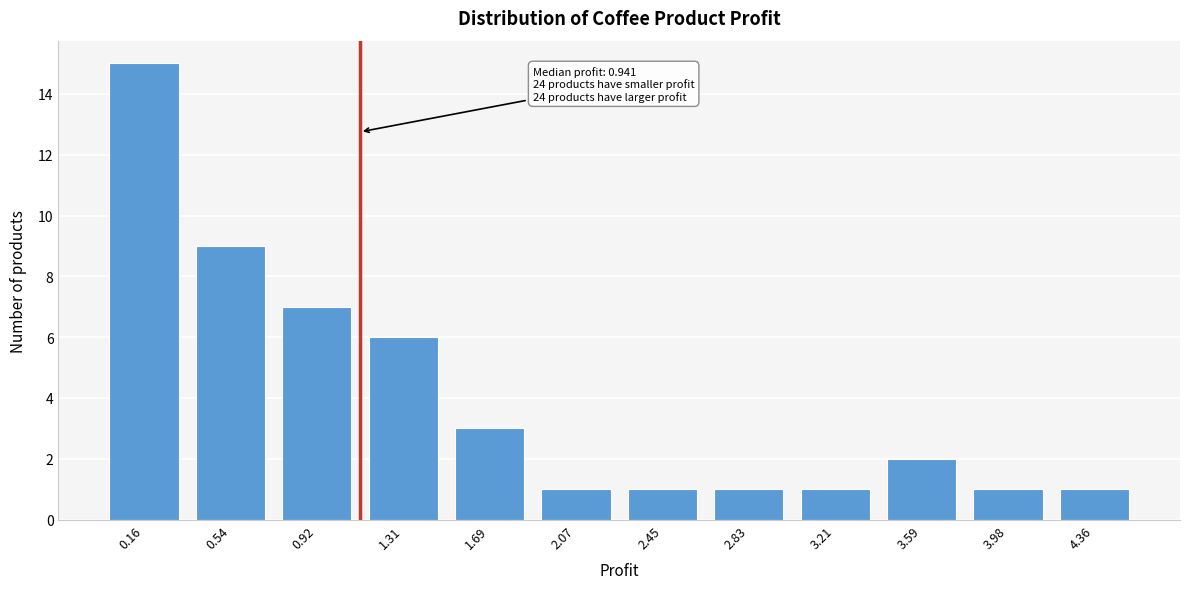

Reading left to right, what are all the values shown in this chart?

0.16=15	0.54=9	0.92=7	1.31=6	1.69=3	2.07=1	2.45=1	2.83=1	3.21=1	3.59=2	3.98=1	4.36=1